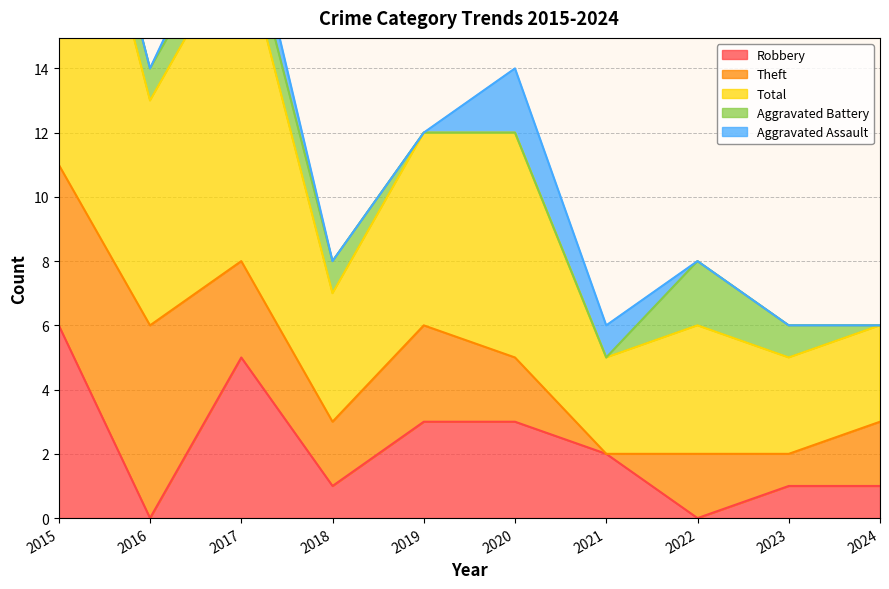

The value of Robbery at 2017 is 5. True or false?

True